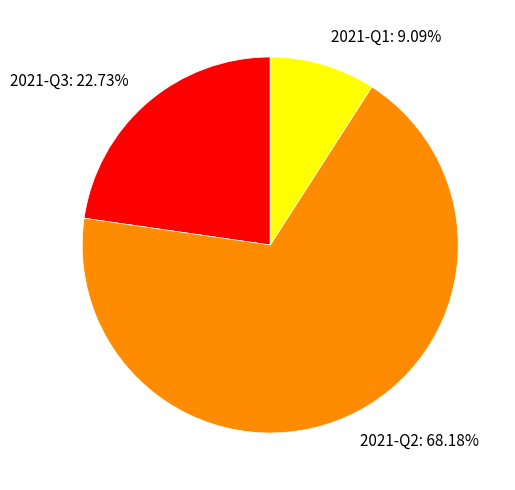

To the nearest percent, what percentage of the pie is 2021-Q2?

68%